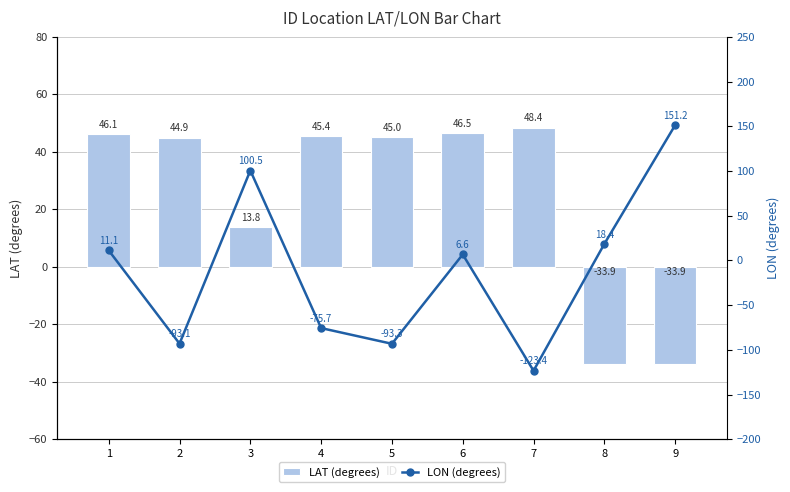

At 7, list the series in order from largest to smallest.

LAT (degrees), LON (degrees)